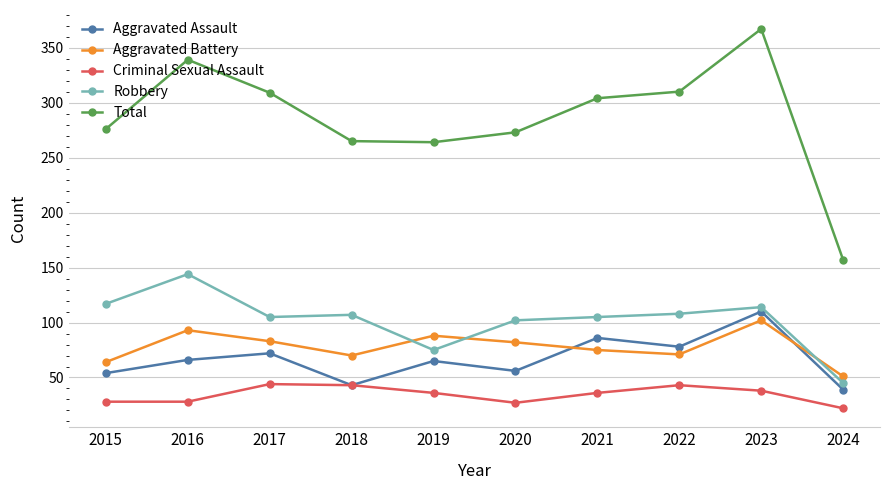

What is the total value across all series at 2020?

540